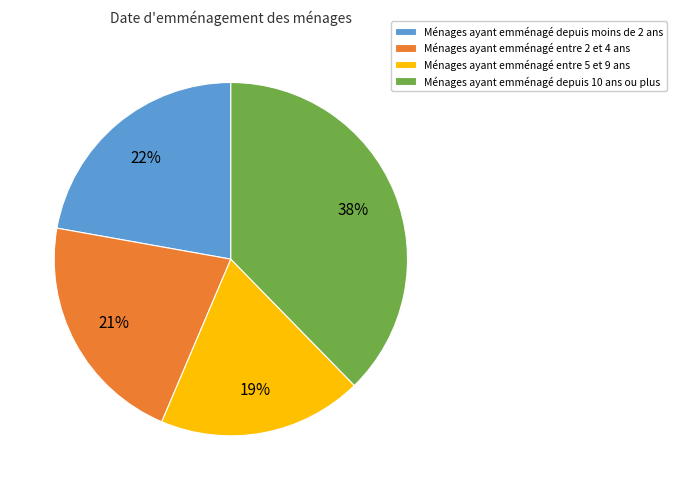

Is the sum of Ménages ayant emménagé entre 2 et 4 ans and Ménages ayant emménagé entre 5 et 9 ans greater than half?

No